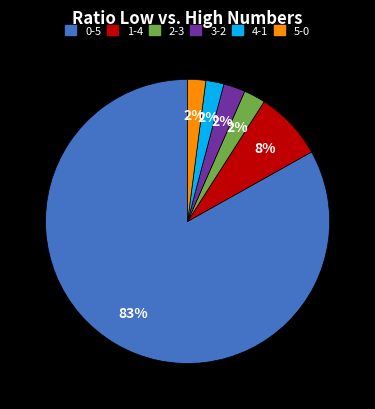

To the nearest percent, what is the average slice percentage?

17%